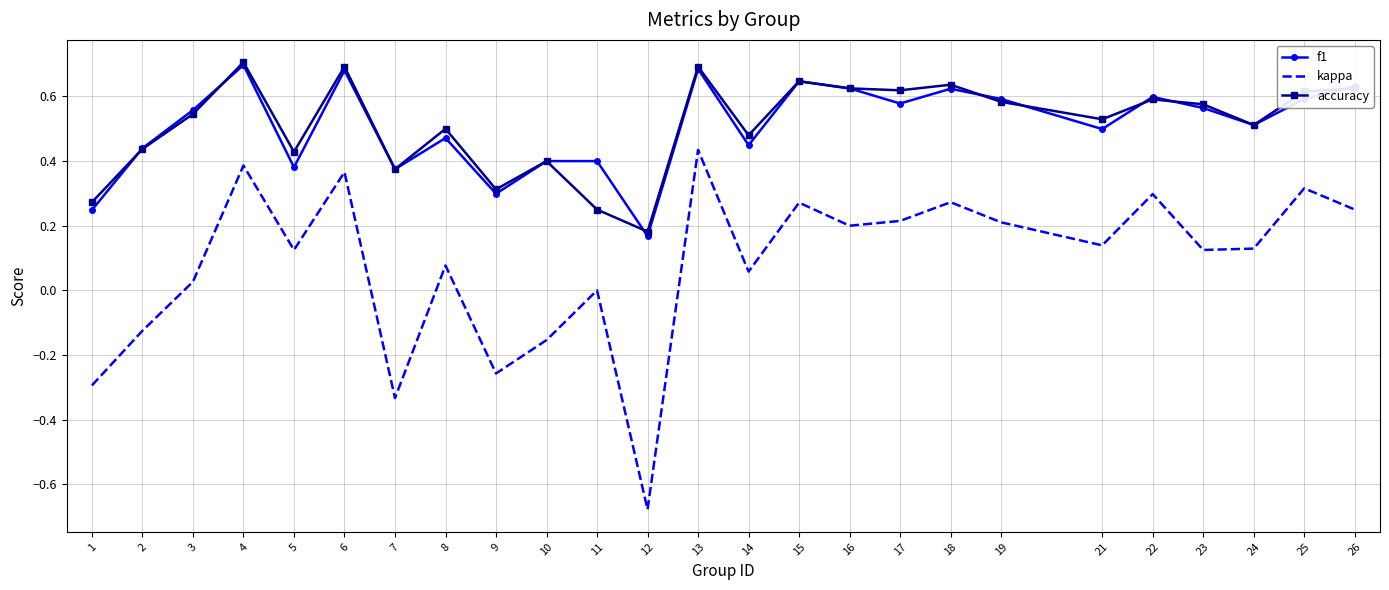

Between 2 and 25, which series saw the biggest shift?

kappa